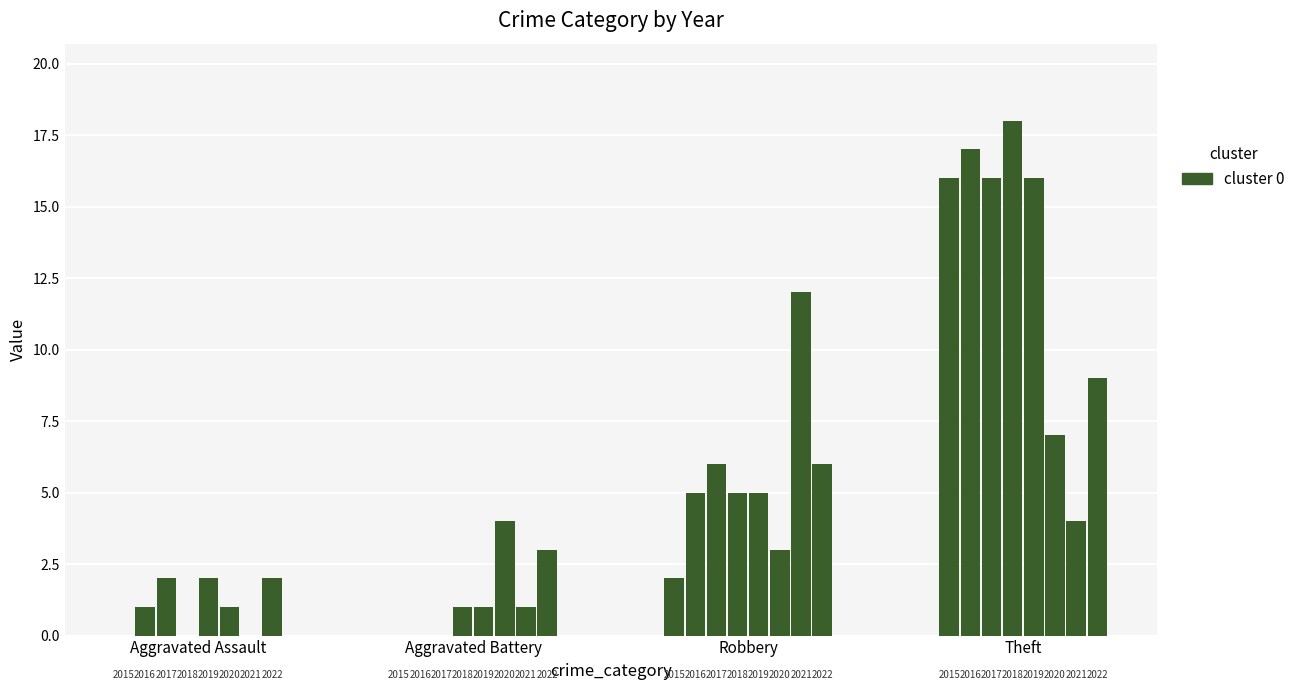

What is the value of the Robbery bar at the 3rd from the left?

6